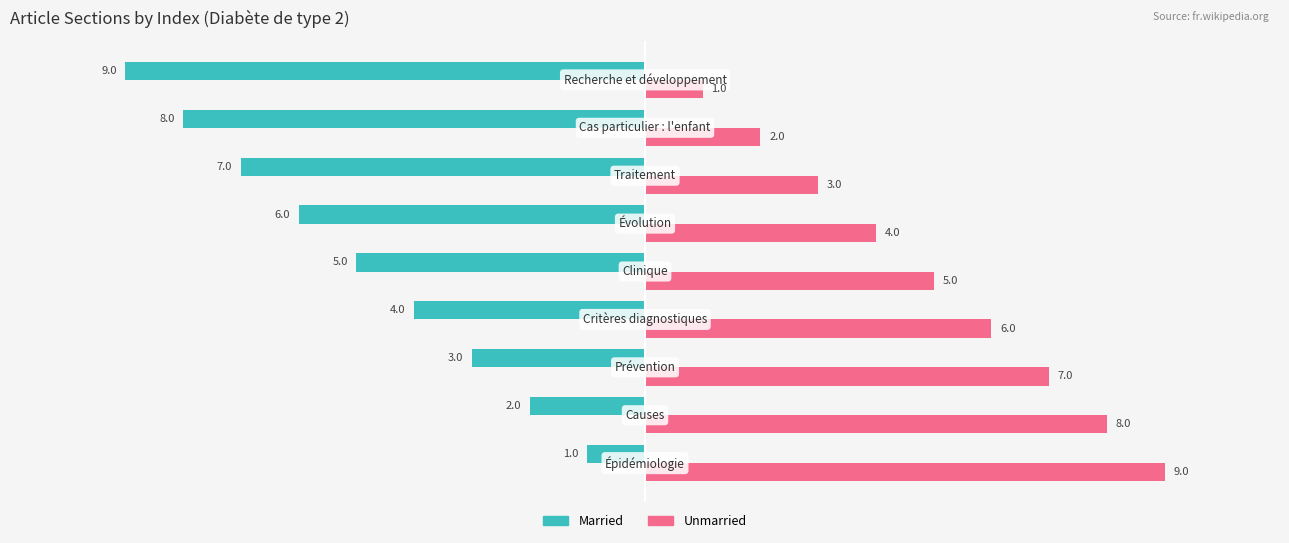

What is the difference between the second highest and second lowest values in the Unmarried series?

6